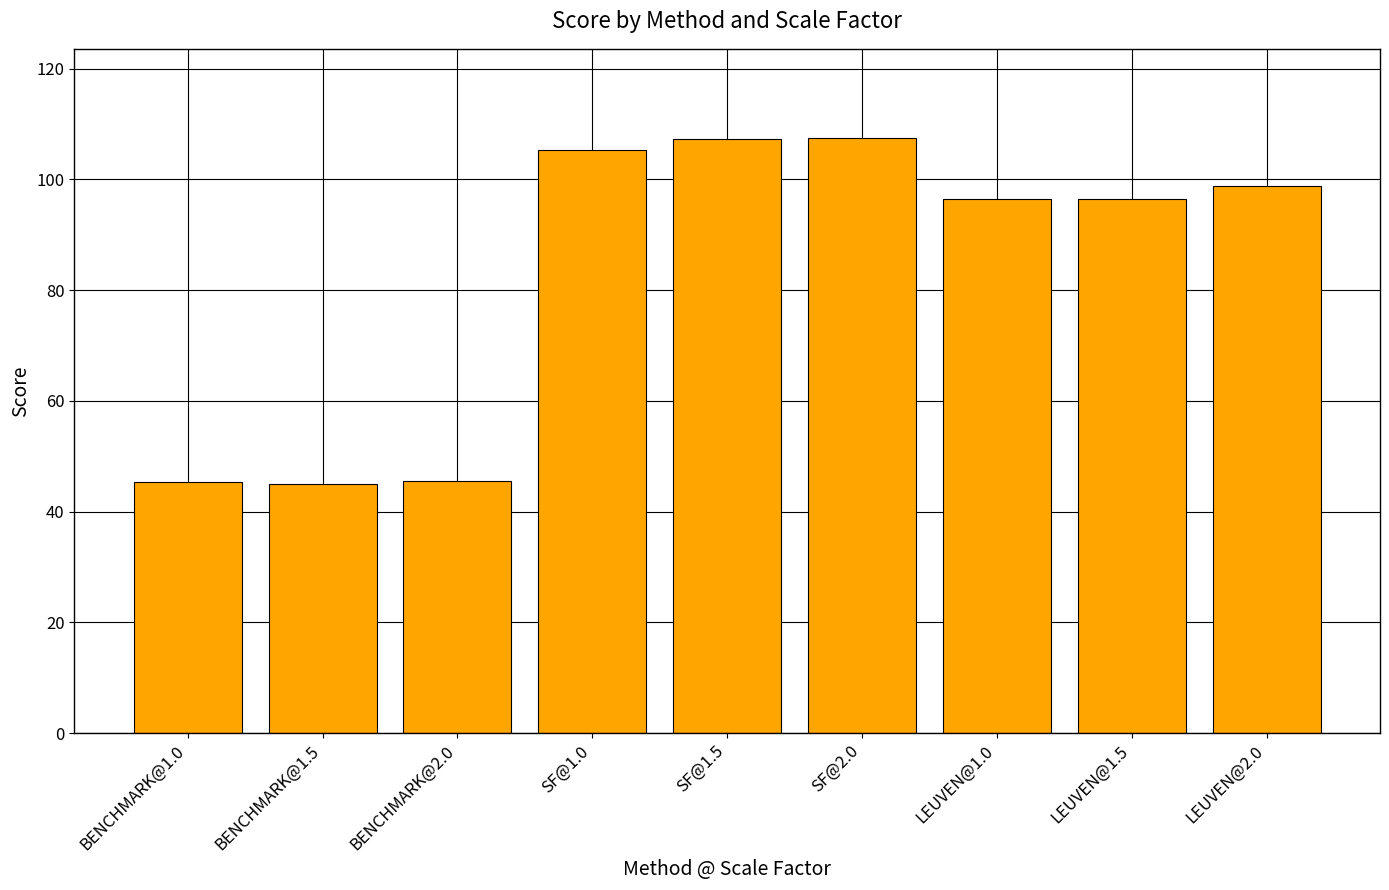

What is the average value?

83.1